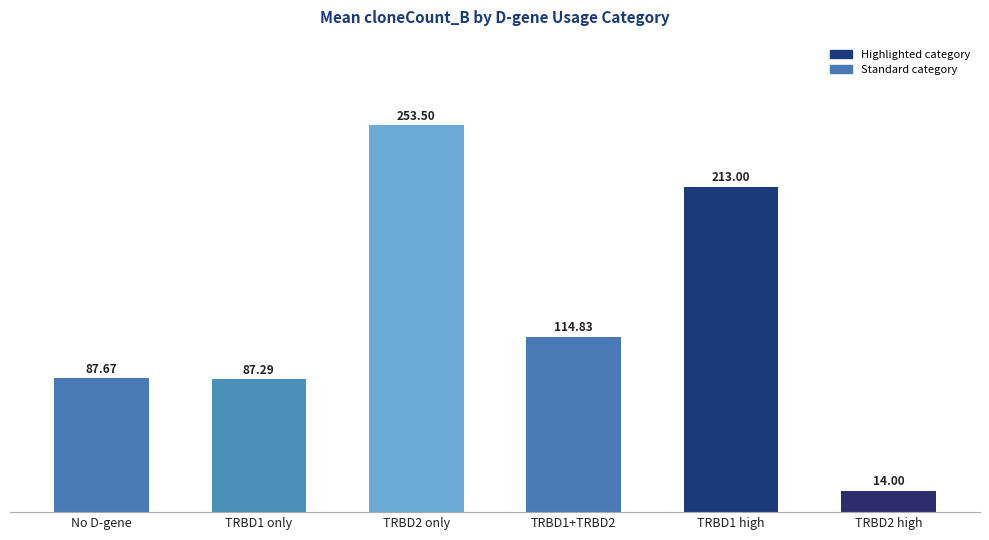

How many series are shown in this chart?

1